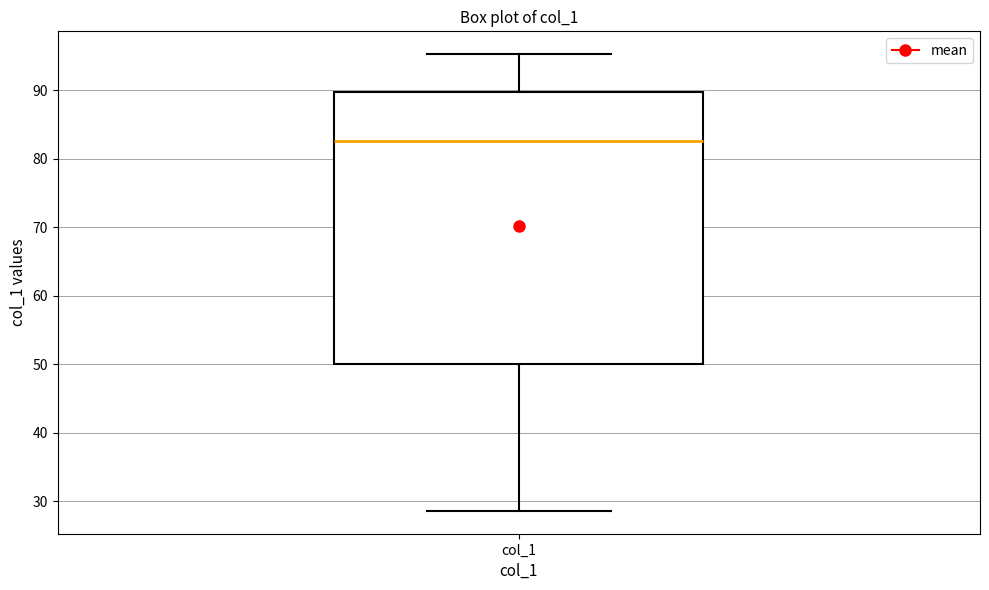

Read this box plot against the y-axis: the position of the median line, the range covered by the box, and the ends of both whiskers. The values are not printed on the chart, so give them approximately, as read against the axis.

median 83, box 50 to 90, whiskers 29 to 95